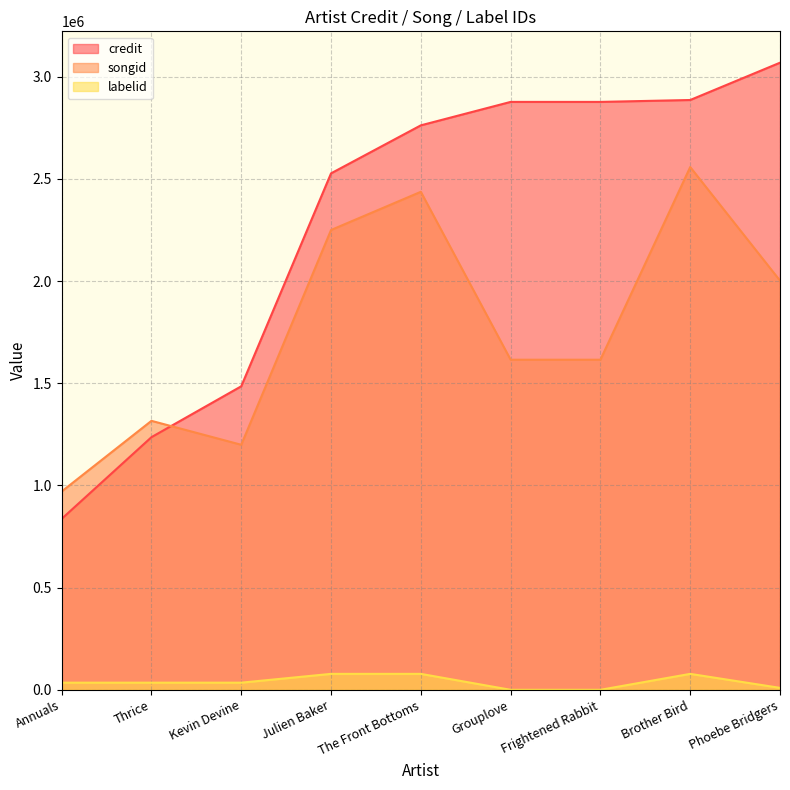

What position from the left is Phoebe Bridgers?

9